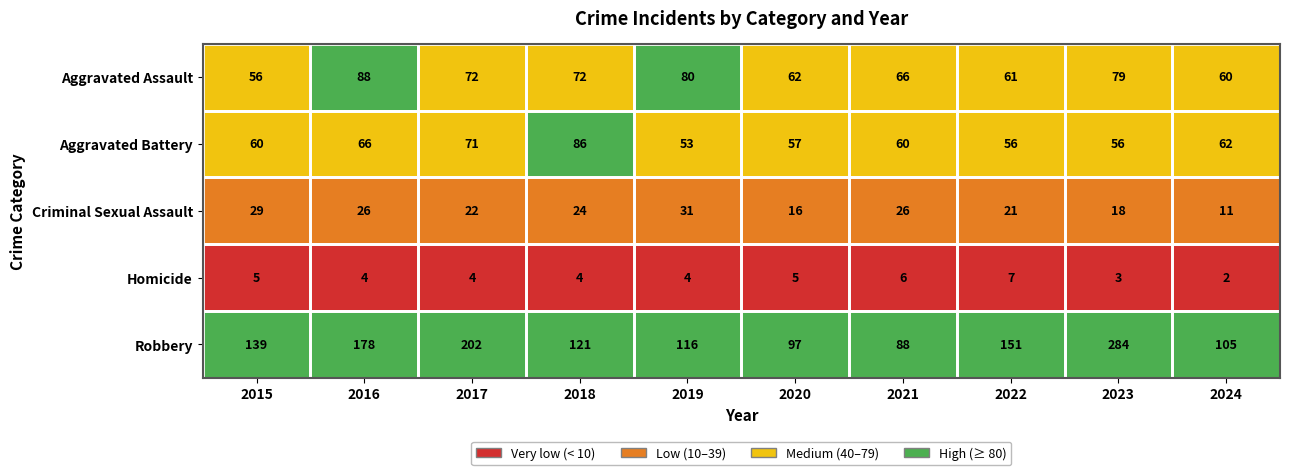

What is the minimum value for Aggravated Assault?

56